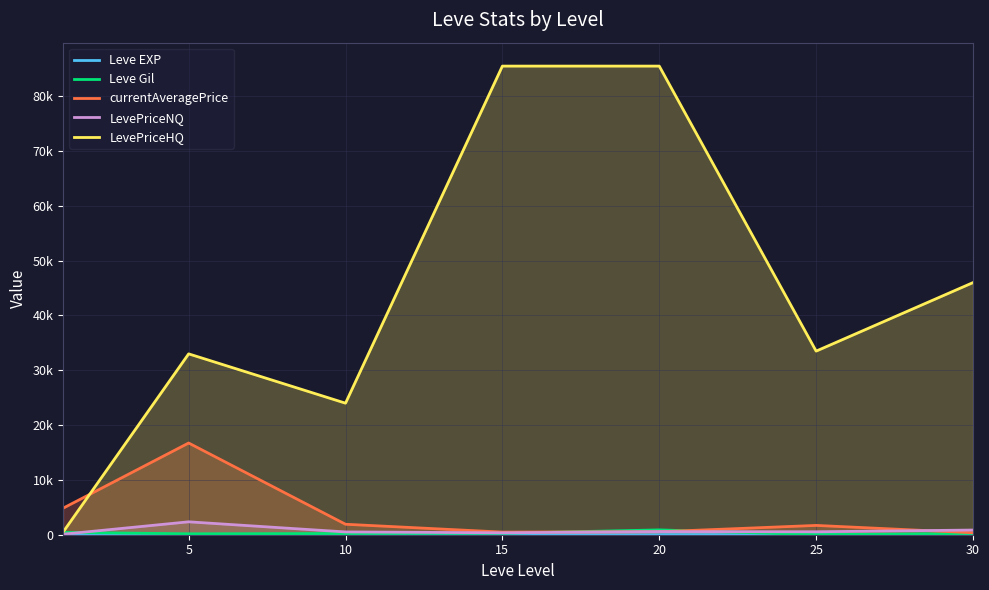

Is it true that Leve EXP equals 1 at 5?

False